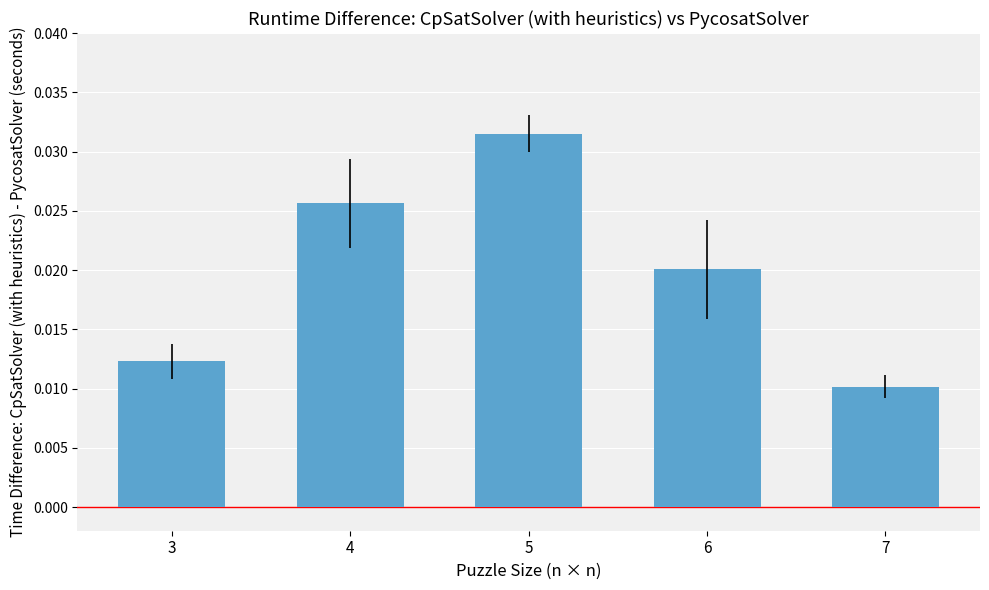

Which category has the lowest value across all series?

7